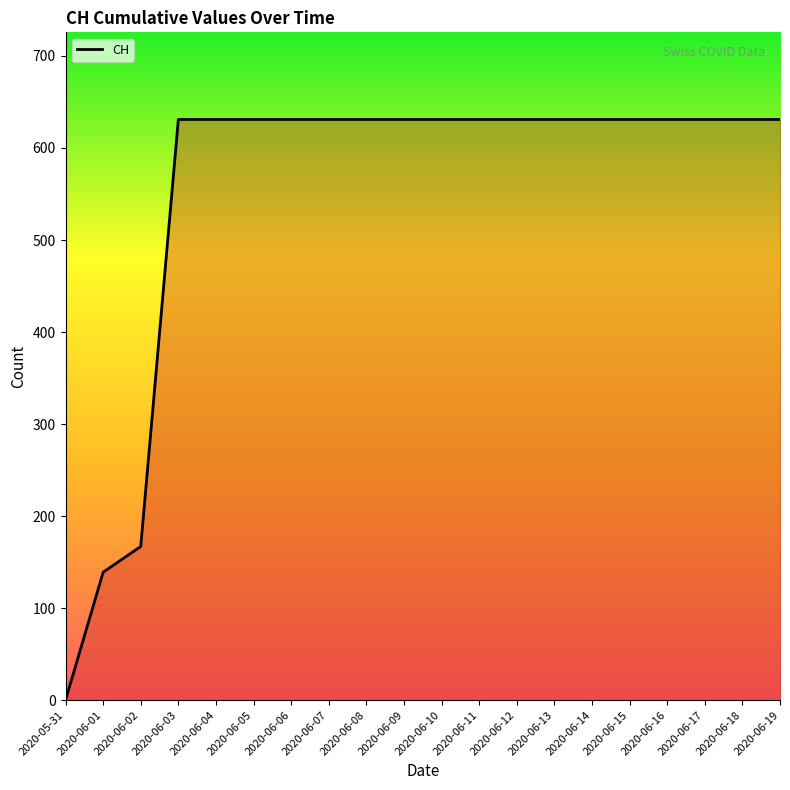

What is the sum of the values at 2020-06-03 and 2020-06-12?

1262